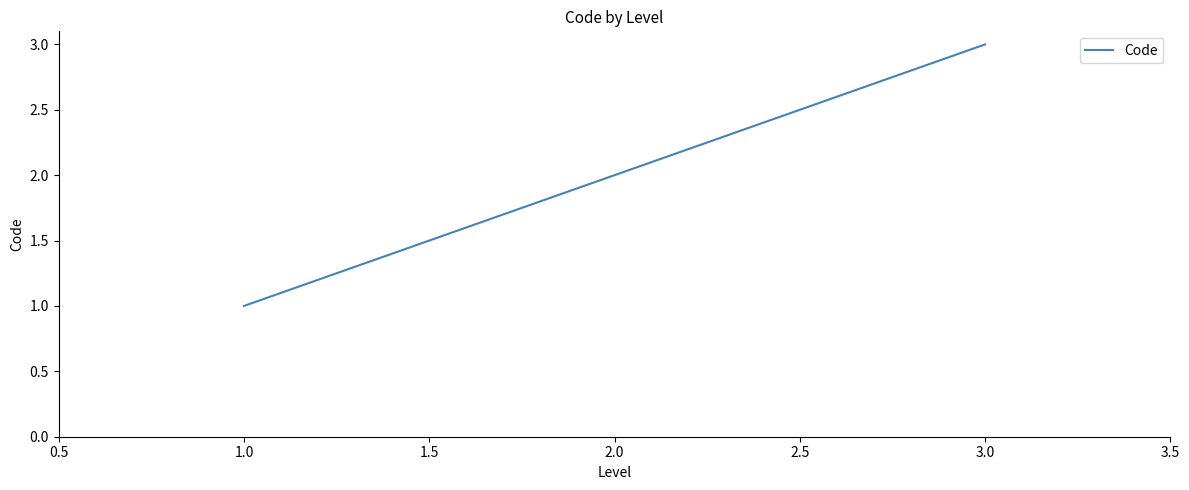

What is the change in value from 1.0 to 2.0?

+1